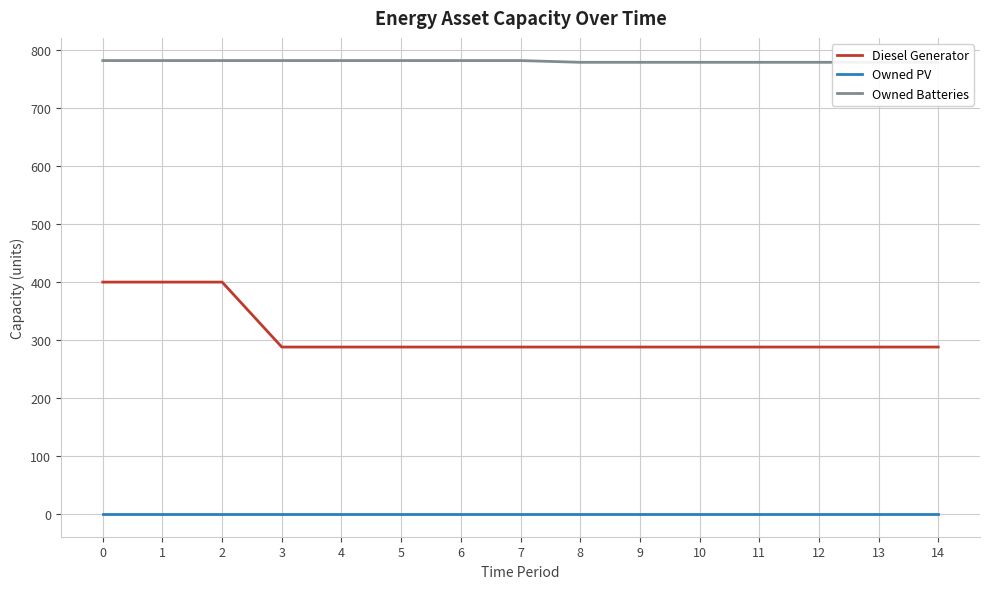

True or false: Diesel Generator and Owned Batteries intersect in this chart.

False